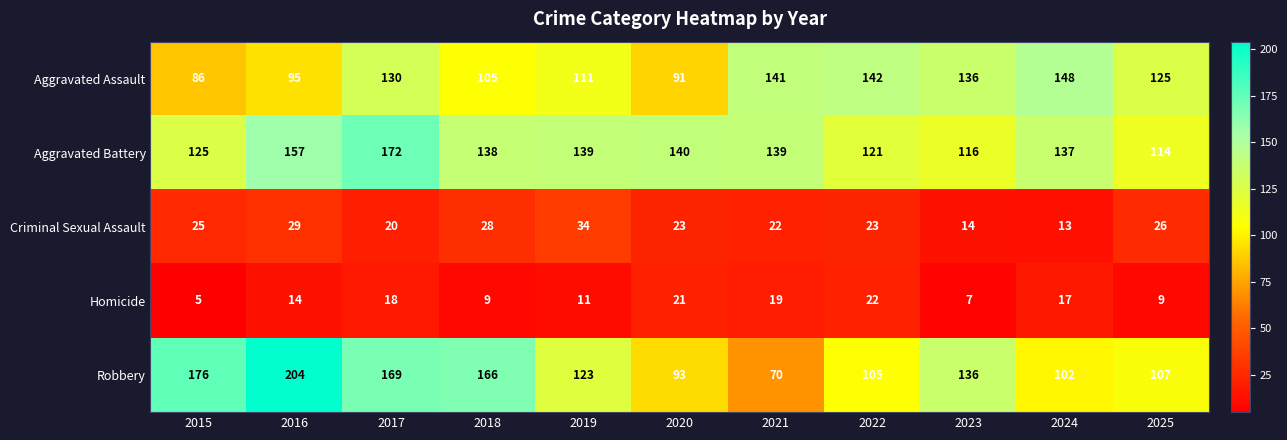

At which category is the sum across all series the highest?

2017